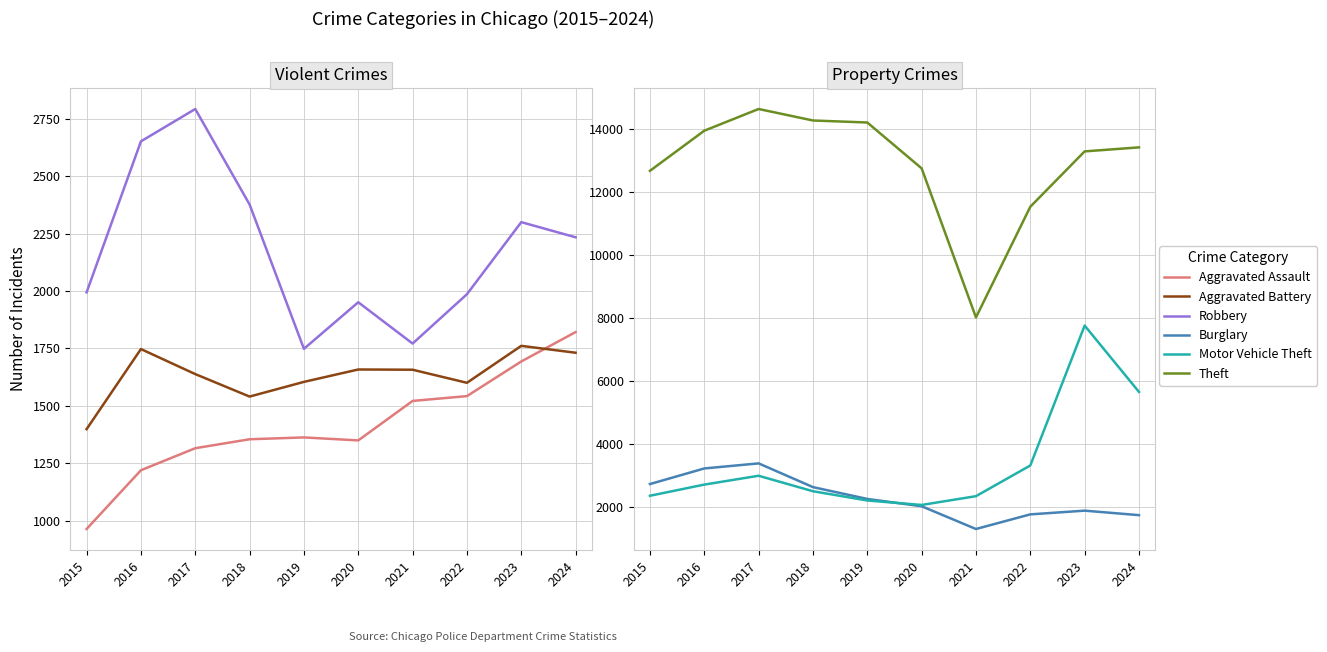

How many values in the Motor Vehicle Theft series are below 2704?

5